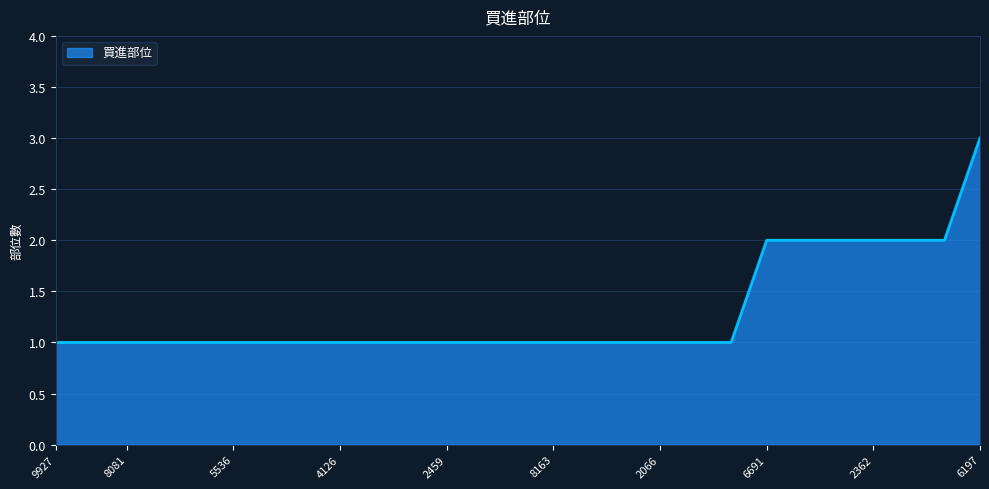

What is the greatest value displayed?

3